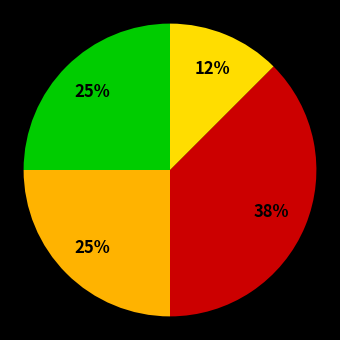

To the nearest percent, what is the average slice percentage?

25%